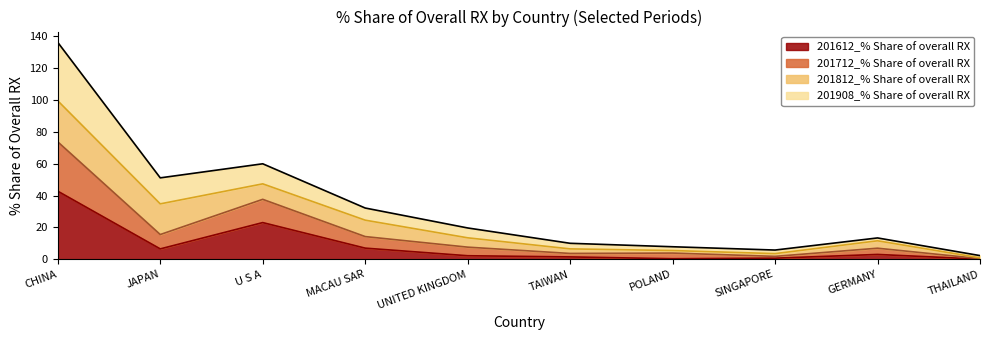

Which category has the highest value in the 201612_% Share of overall RX series?

CHINA